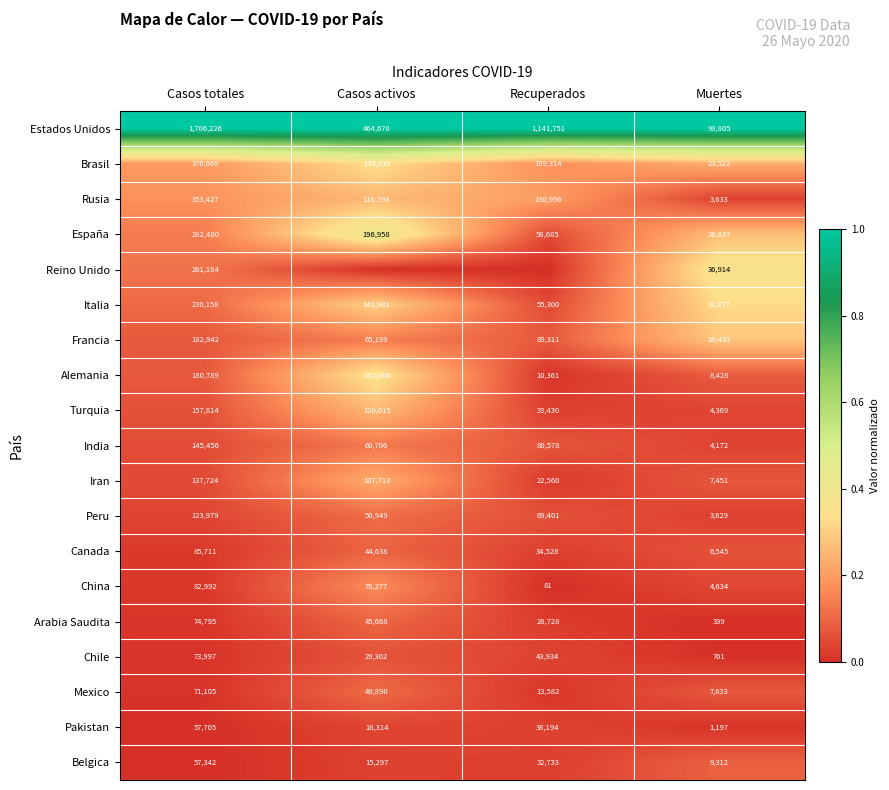

What is the total value across all series at Casos activos?

4.1